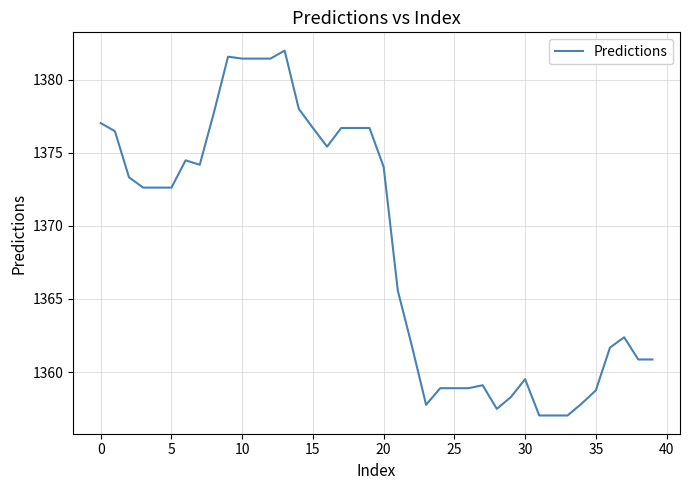

What is the maximum value shown in the chart?

1382.0